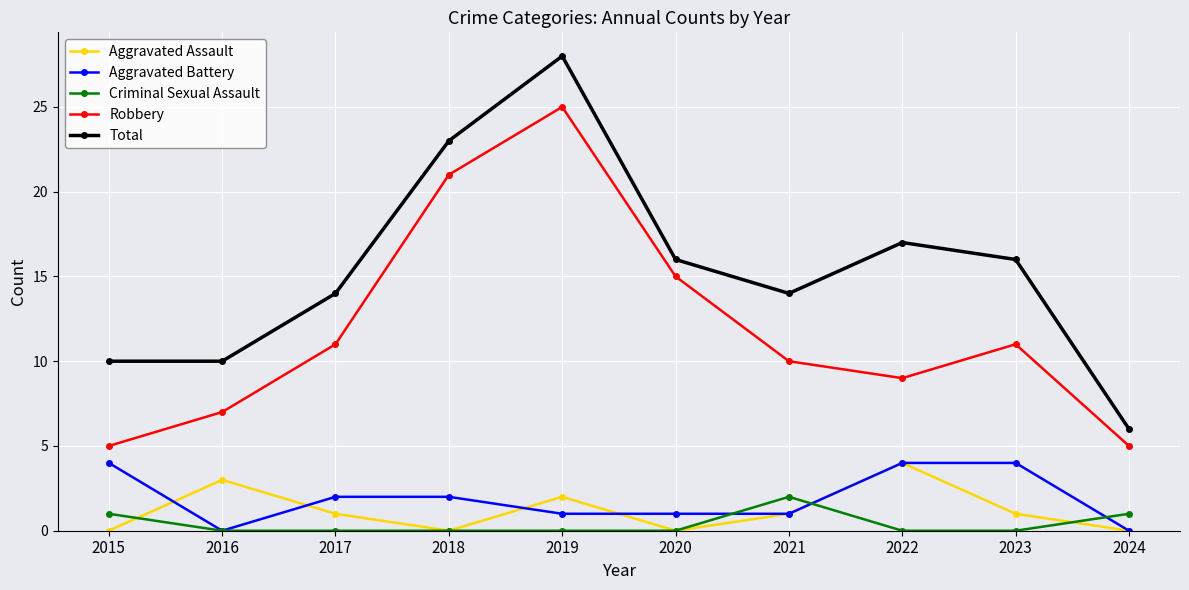

At which label does Robbery reach its peak?

2019